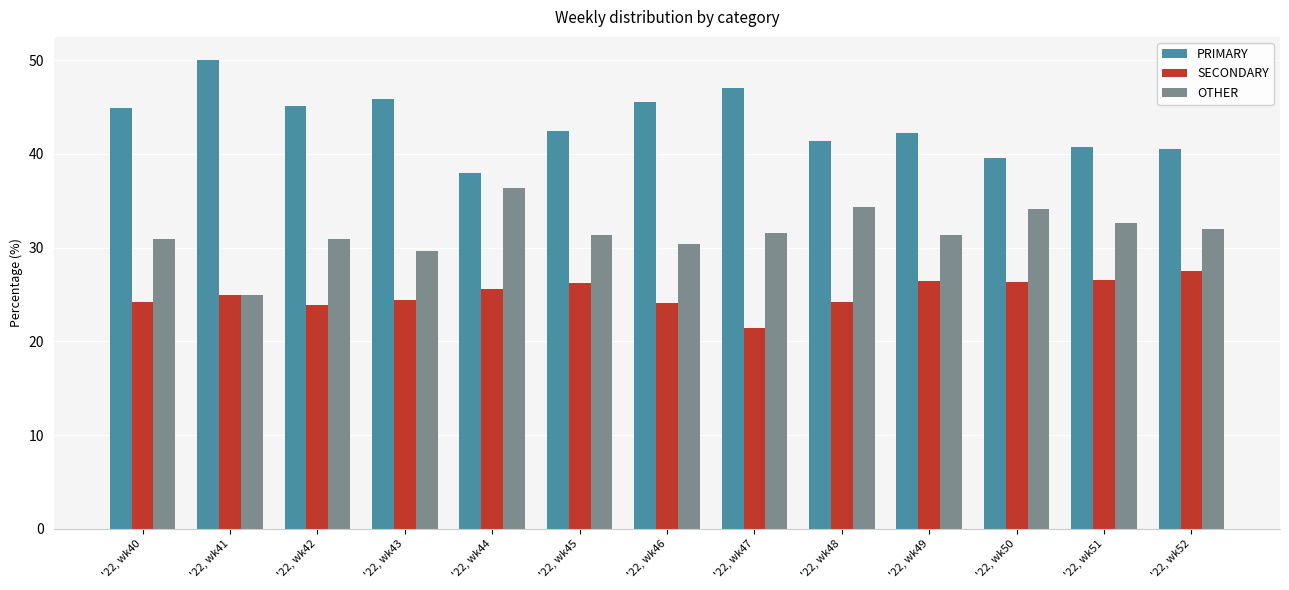

Which series has the largest total across all categories?

PRIMARY